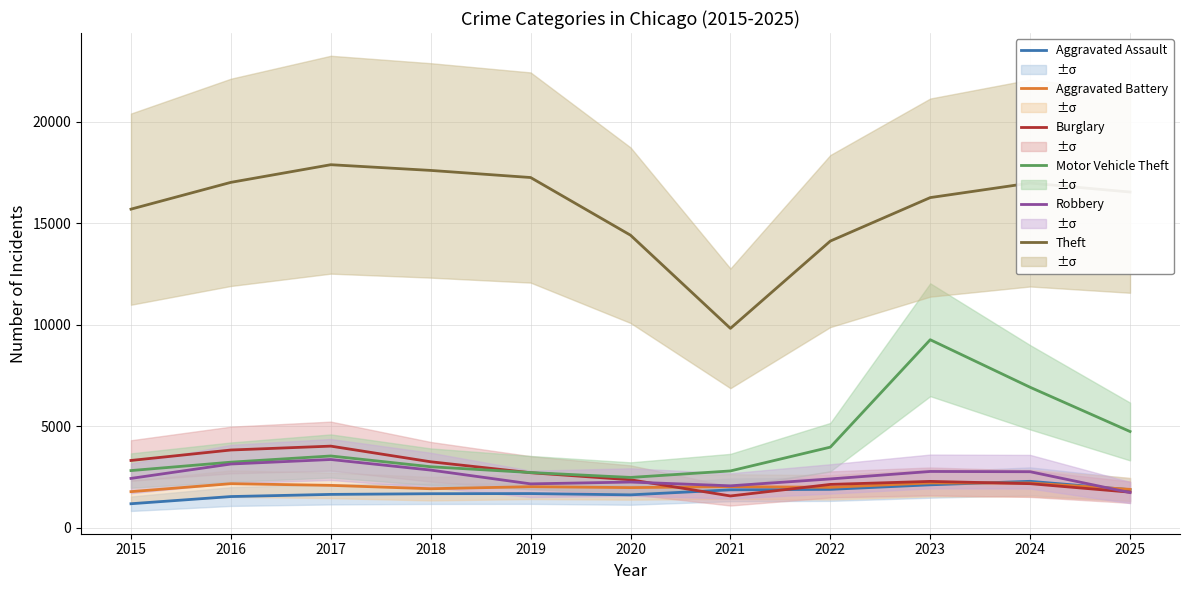

The Robbery series shows 932 at 2021. True or false?

False